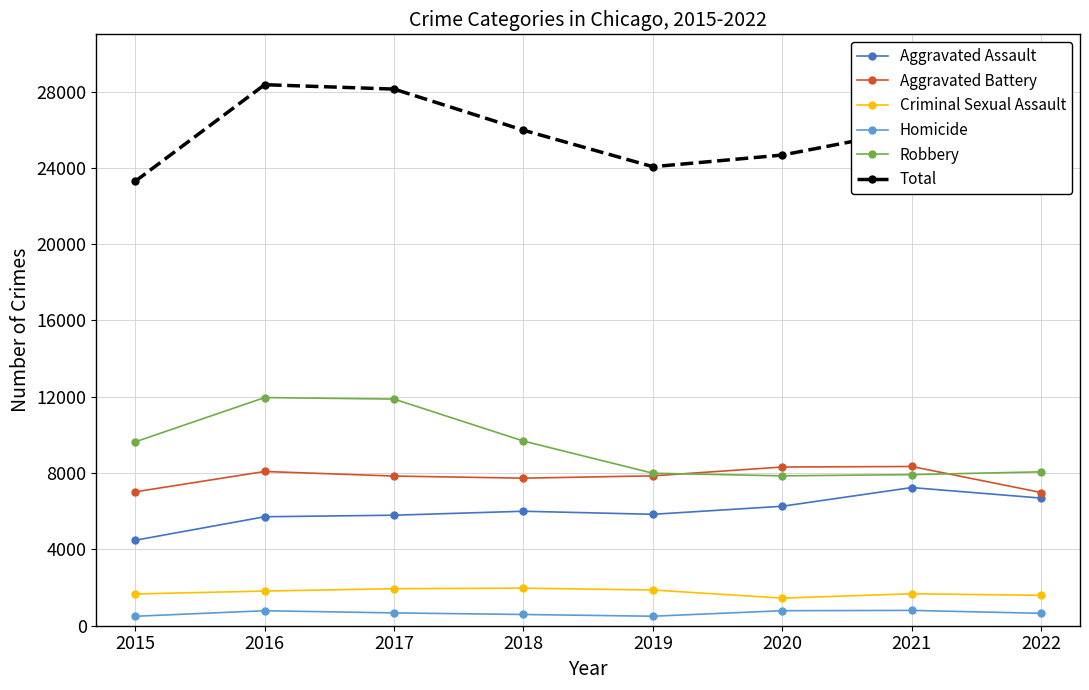

What is the maximum value for Criminal Sexual Assault?

1969